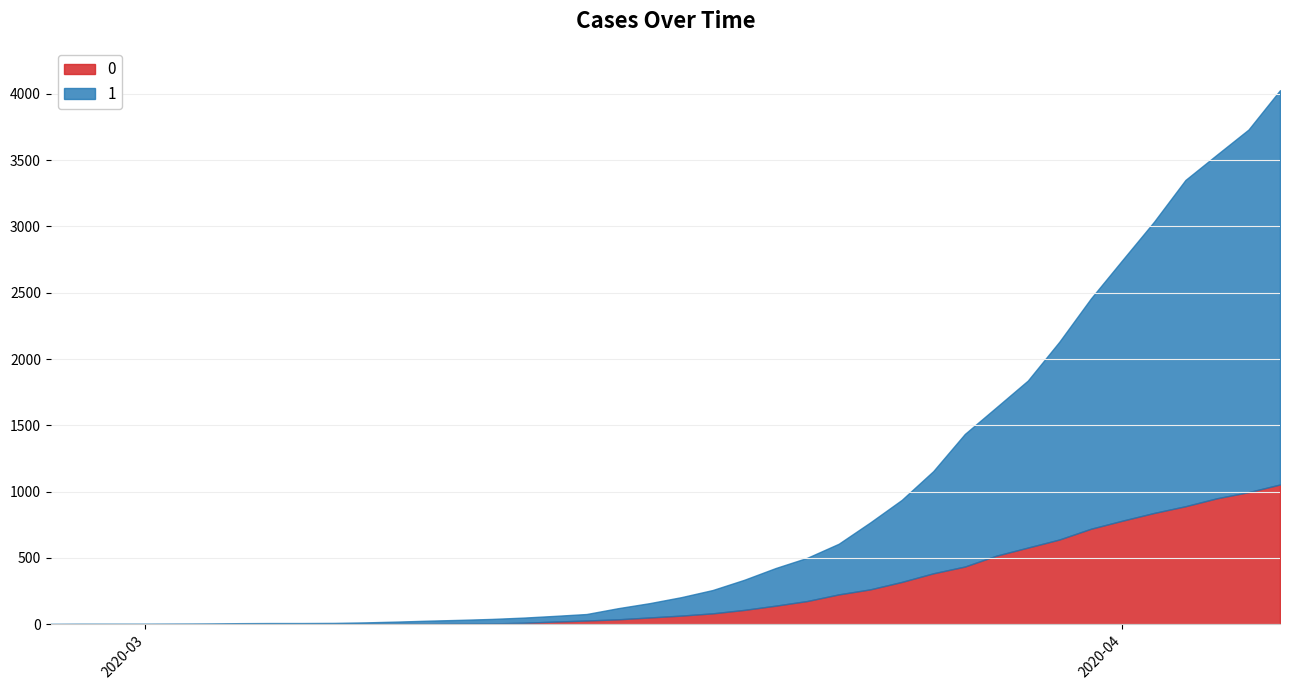

What is the maximum value for 1?

4028